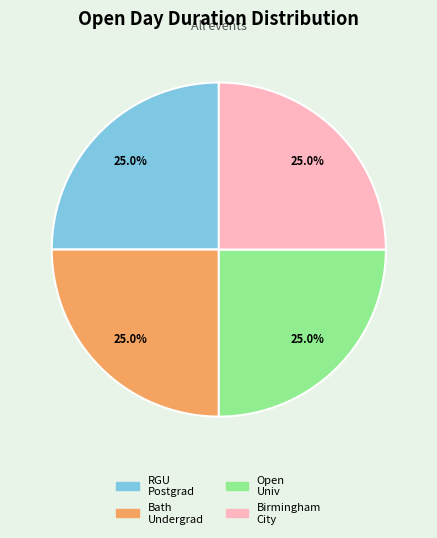

Is there any slice that represents more than half of the pie?

No